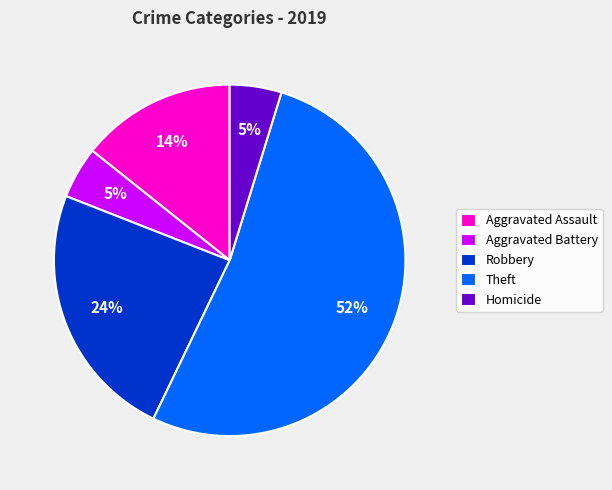

Is Theft the majority of the pie?

Yes